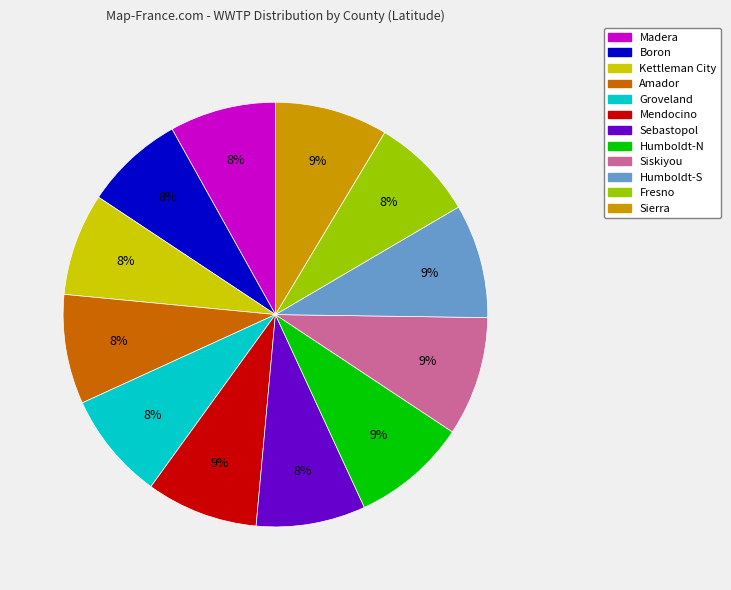

Combined, do Boron and Humboldt-N account for over 50%?

No